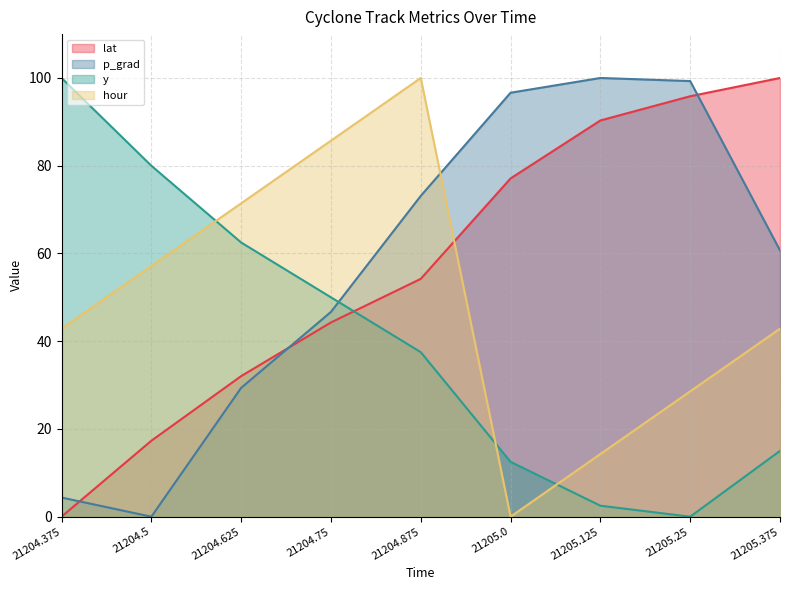

Reading left to right, what are all the values shown in this chart?

lat: 21204.375=0.0	21204.5=17.3	21204.625=32.0	21204.75=44.3	21204.875=54.2	21205.0=77.1	21205.125=90.3	21205.25=95.8	21205.375=100.0
p_grad: 21204.375=4.4	21204.5=0.0	21204.625=29.4	21204.75=46.7	21204.875=73.1	21205.0=96.6	21205.125=100.0	21205.25=99.3	21205.375=60.7
y: 21204.375=100.0	21204.5=80.0	21204.625=62.5	21204.75=50.0	21204.875=37.5	21205.0=12.5	21205.125=2.5	21205.25=0.0	21205.375=15.0
hour: 21204.375=42.9	21204.5=57.1	21204.625=71.4	21204.75=85.7	21204.875=100.0	21205.0=0.0	21205.125=14.3	21205.25=28.6	21205.375=42.9